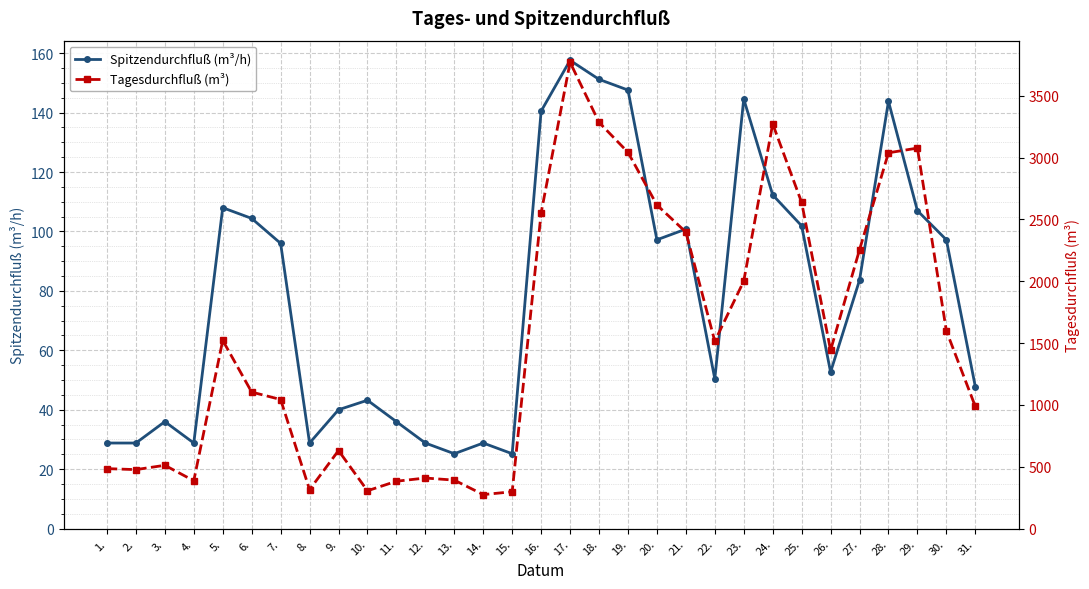

What position from the right is 28.?

4